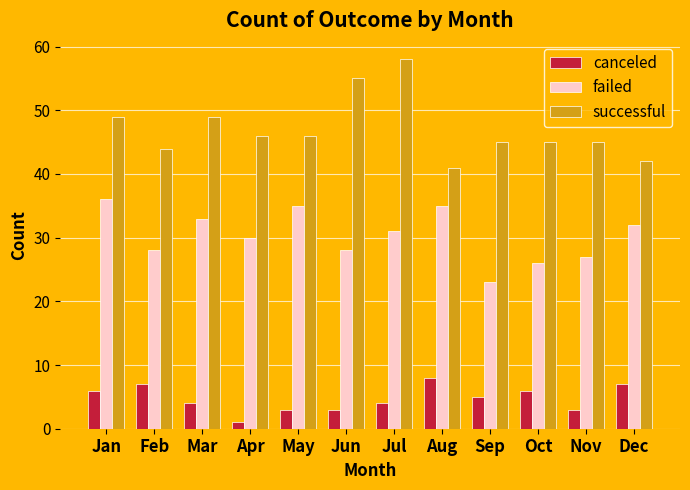

What is the sum of the canceled values at Mar and Jun?

7